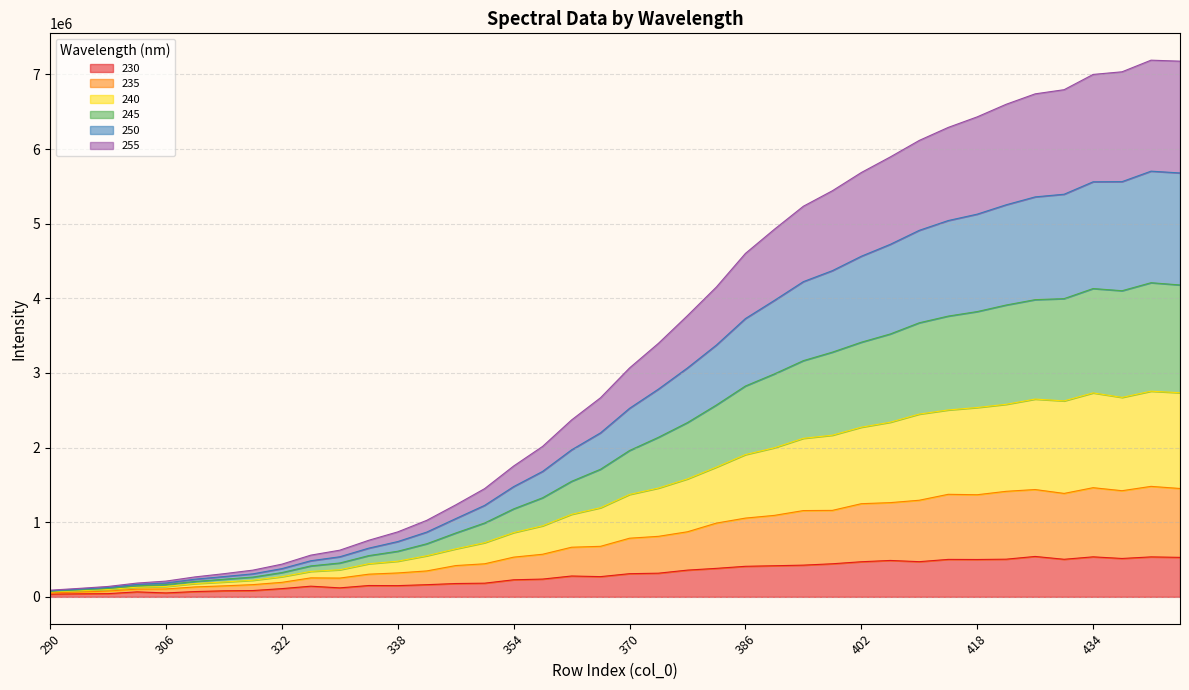

True or false: 230 has more than 1 interior local peaks.

True